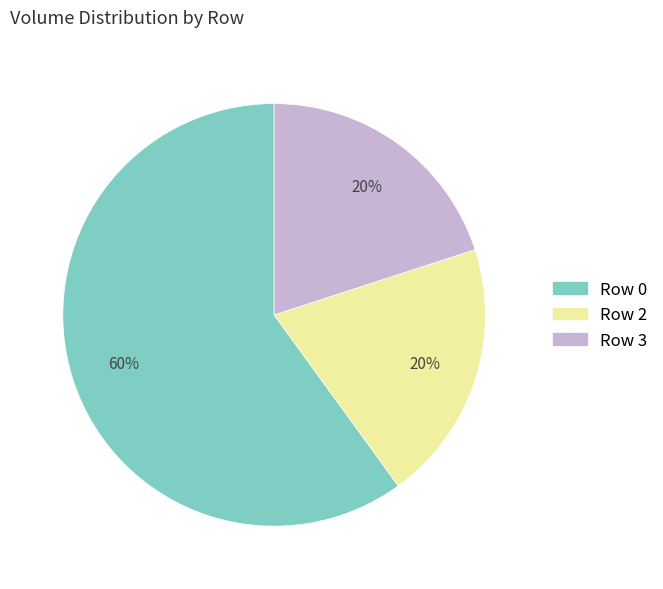

To the nearest percent, what is the difference between the largest and smallest slice percentages?

40%